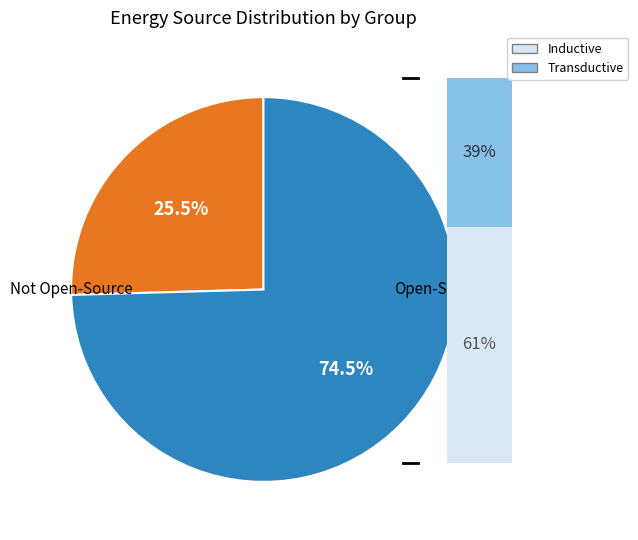

Is 7 the majority of the pie?

No